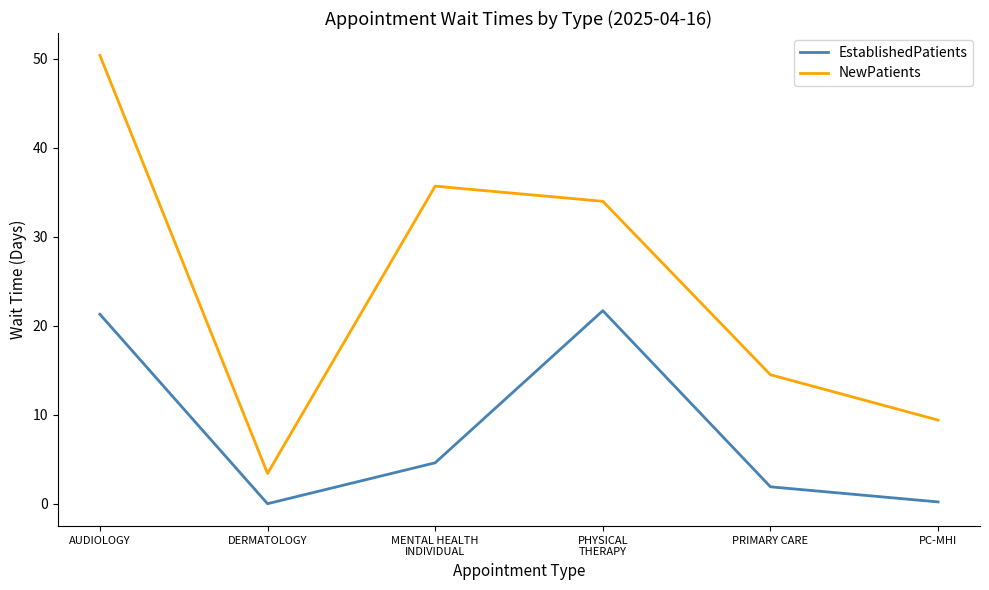

What is the total value across all series at DERMATOLOGY?

3.4